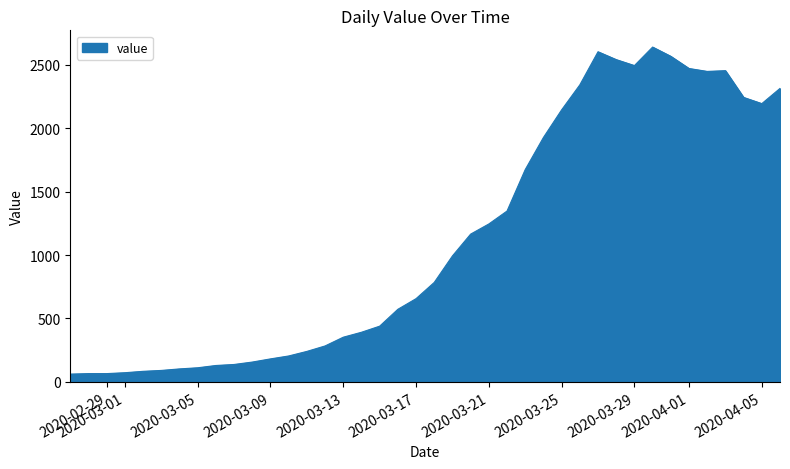

What is the minimum value shown in the chart?

61